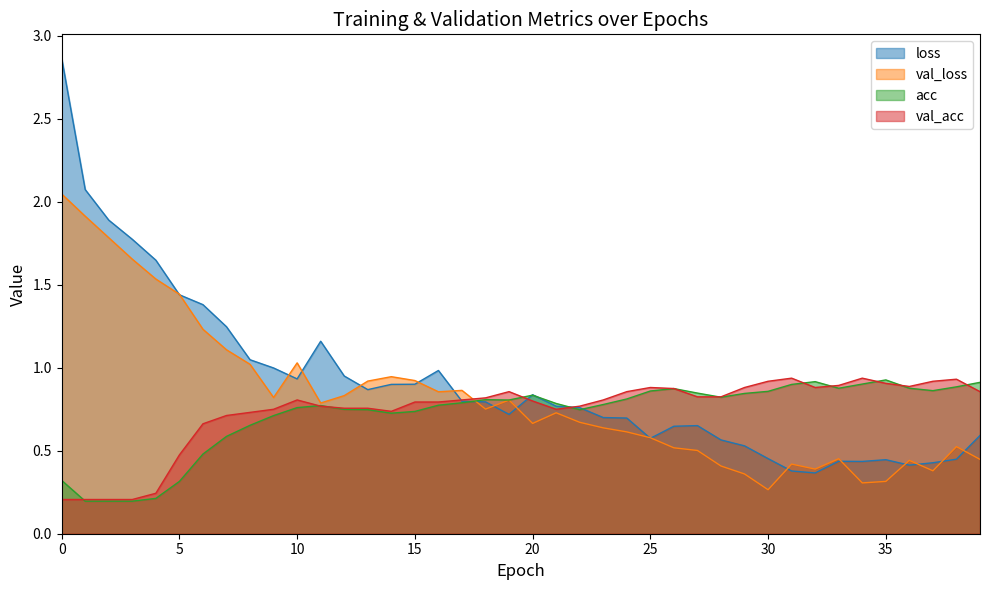

After their last crossing, which series has the higher values: val_loss or val_acc?

val_acc